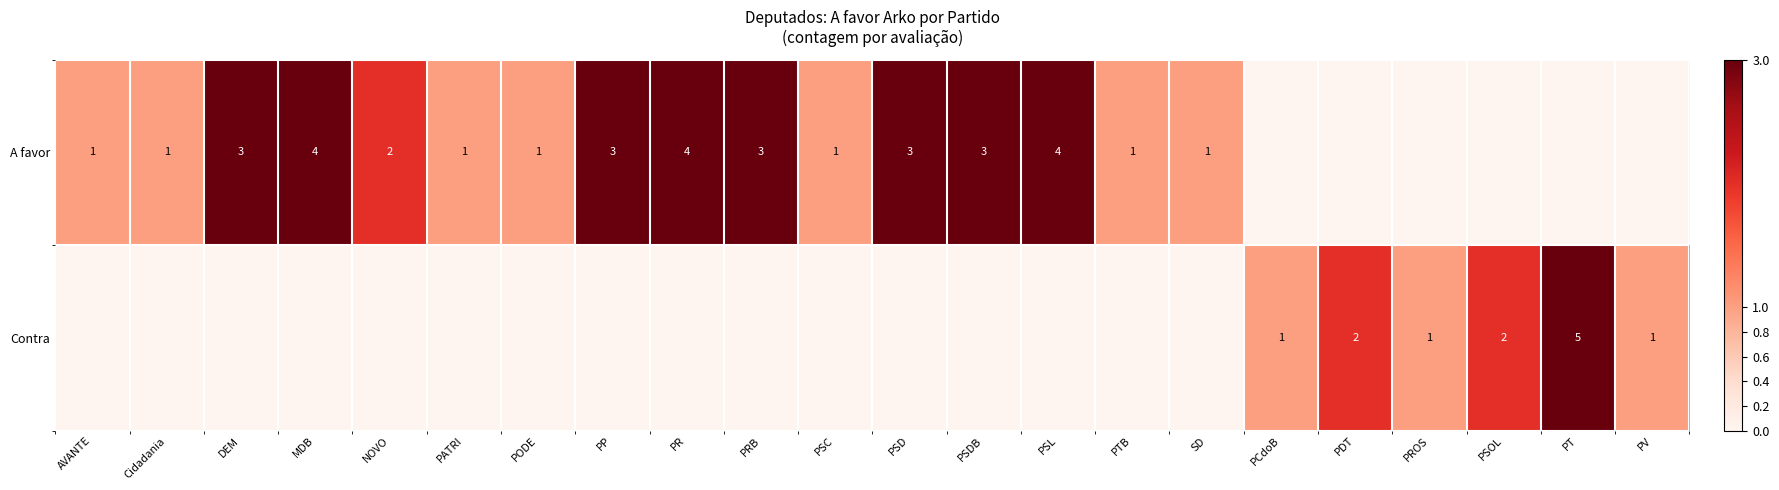

The value of A favor at PSL is 2. True or false?

False